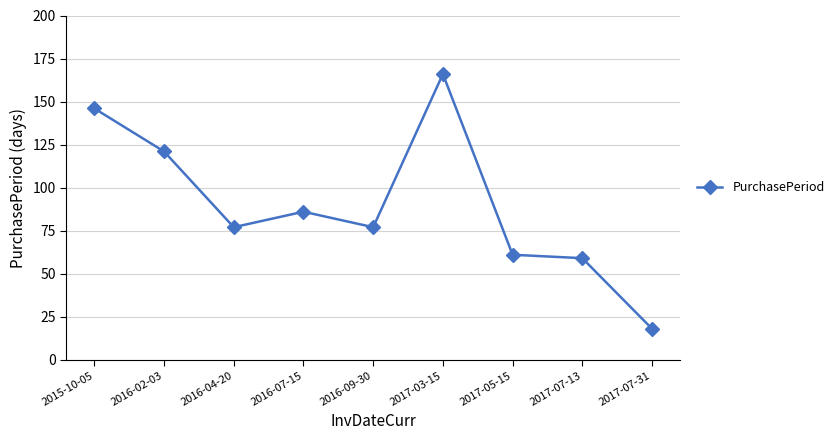

Reading left to right, what are all the values shown in this chart?

2015-10-05=146	2016-02-03=121	2016-04-20=77	2016-07-15=86	2016-09-30=77	2017-03-15=166	2017-05-15=61	2017-07-13=59	2017-07-31=18